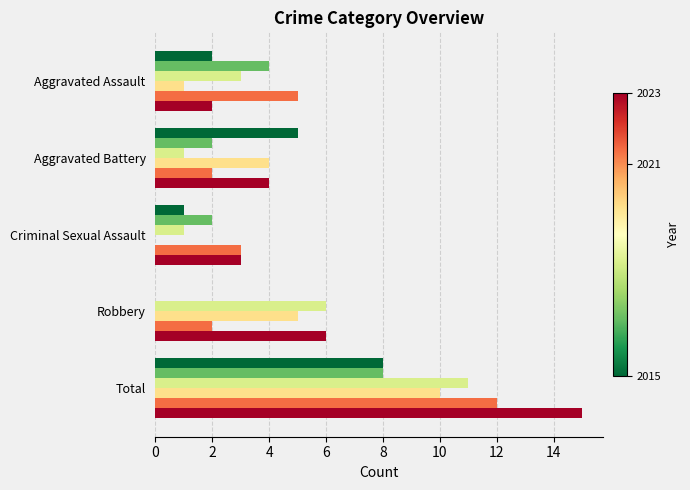

What is the difference between the highest and lowest values at Criminal Sexual Assault?

3